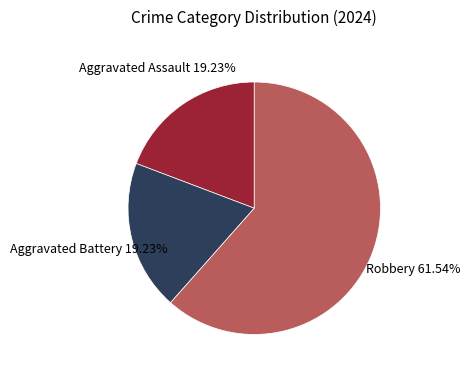

Which slice is the largest?

Robbery